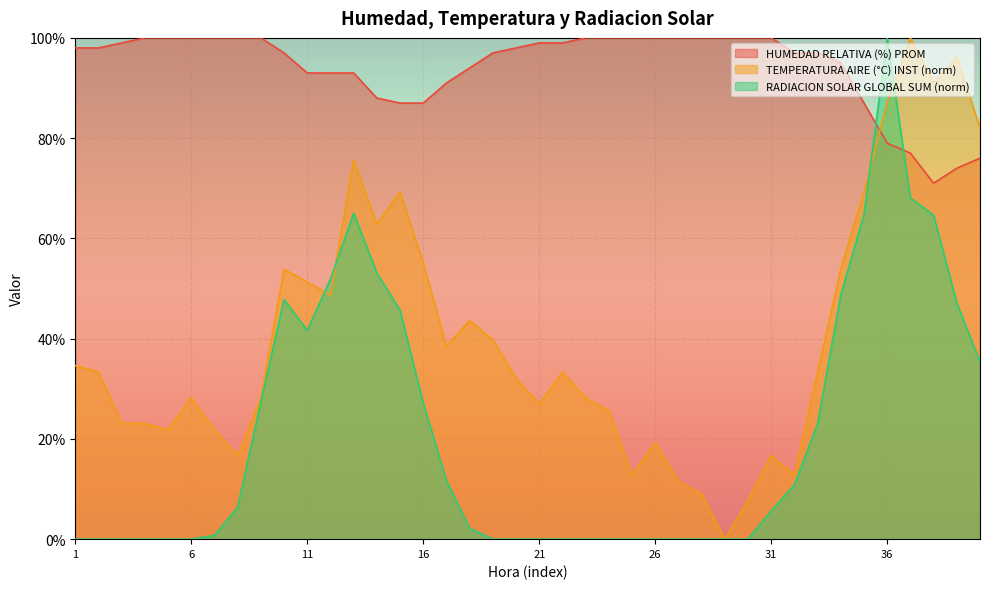

What is the difference between the second highest and minimum values in the RADIACION SOLAR GLOBAL SUM series?

68.1